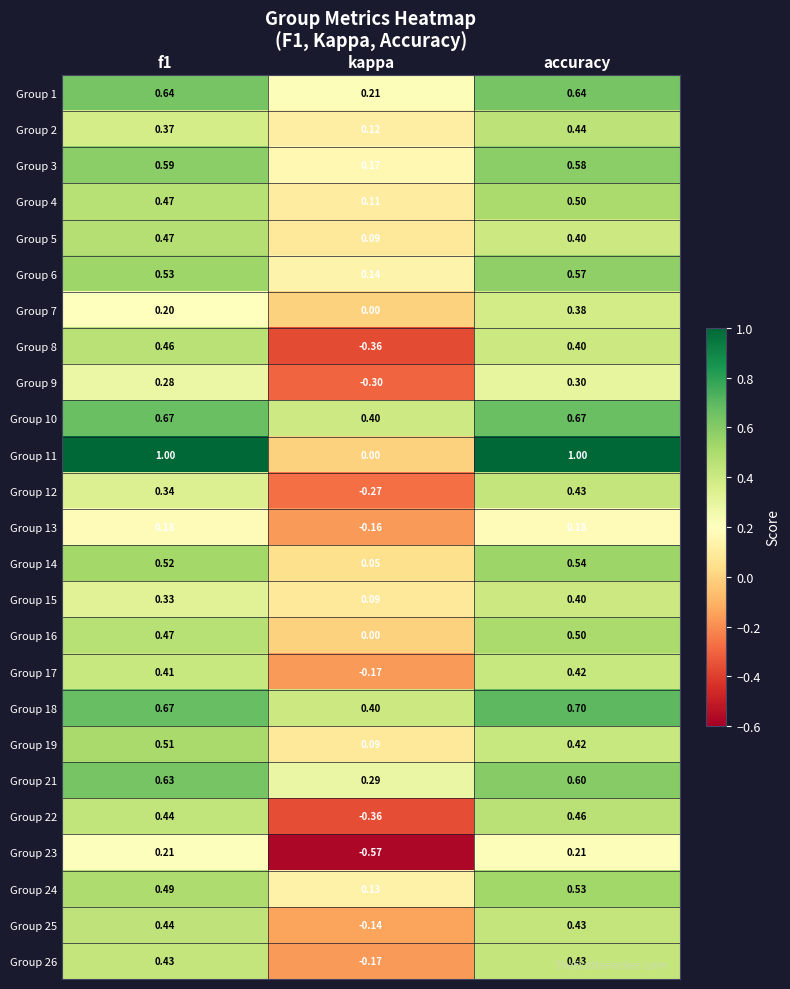

At which label is Group 24 closest to 0?

kappa